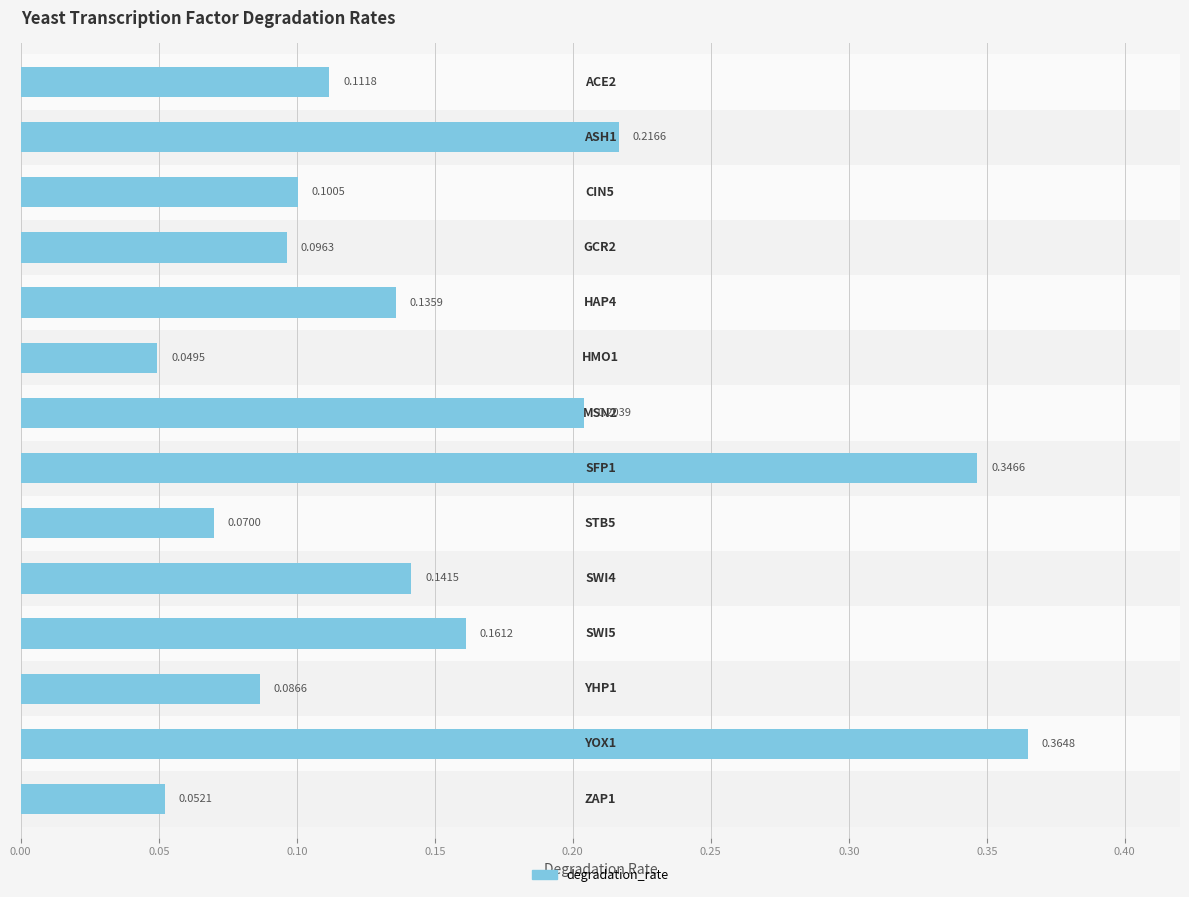

What is the greatest value displayed?

0.4